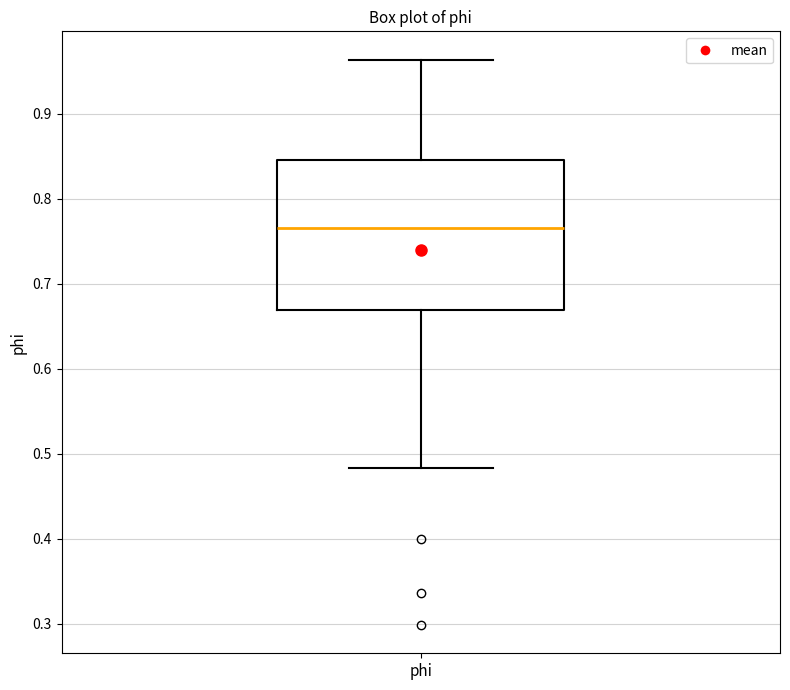

Transcribe this box plot: give where the median line is, the range the box spans, and where the two whiskers end, as read against the y-axis. The values are not printed on the chart, so give them approximately, as read against the axis.

median 0.77, box 0.67 to 0.85, whiskers 0.48 to 0.96